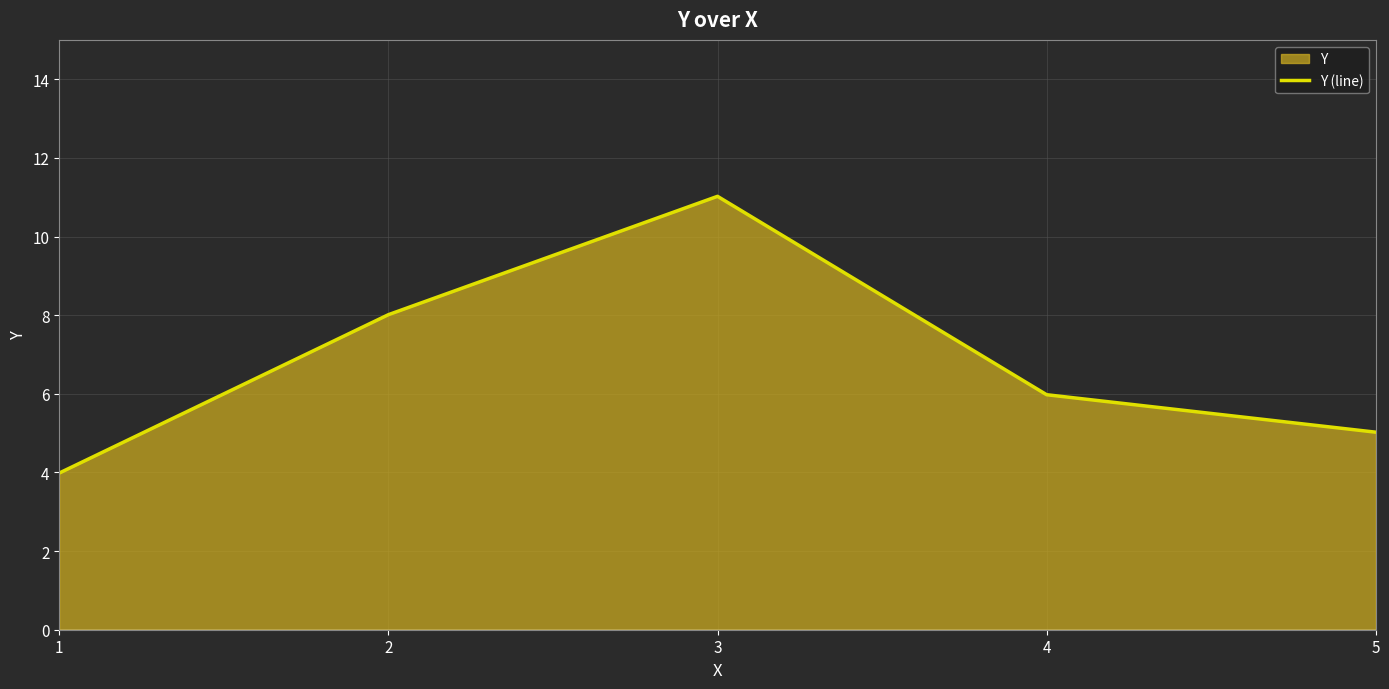

How many series are shown in this chart?

1